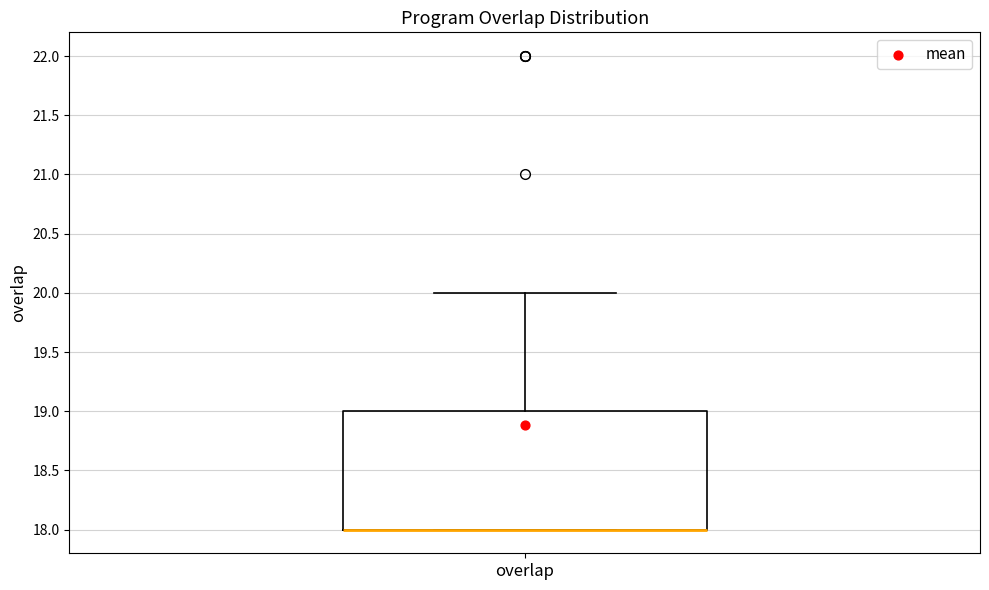

Where is the upper edge of the box for overlap on the y-axis? The values are not printed on the chart, so give them approximately, as read against the axis.

19